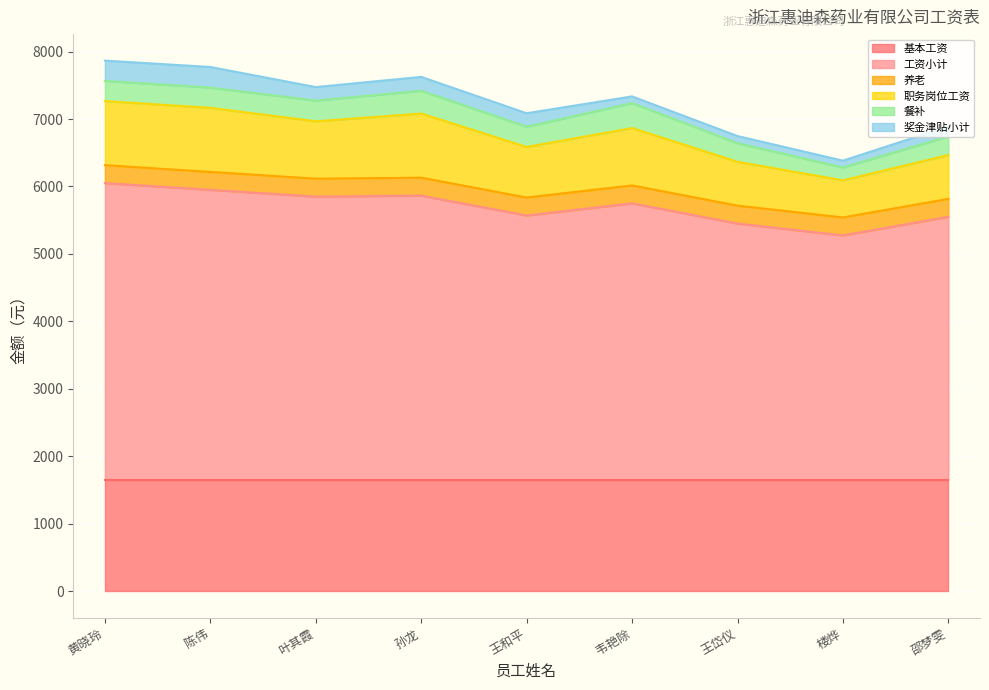

How many interior local valleys does the 工资小计 series have?

3